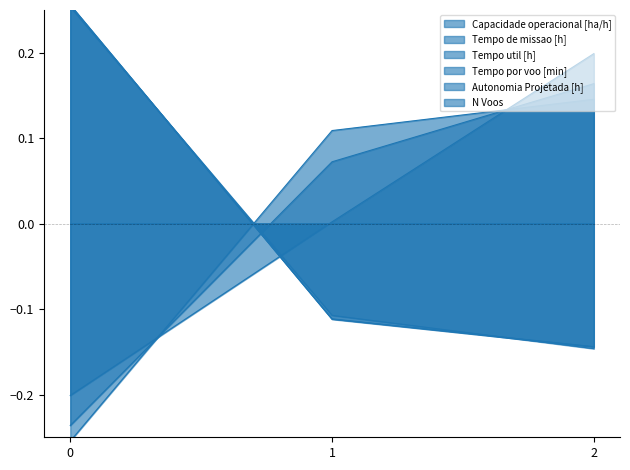

Does the chart display data point markers on the line(s)?

No